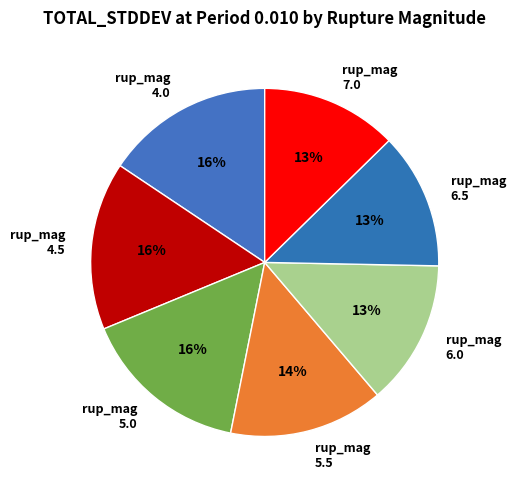

To the nearest percent, what is the average slice percentage?

14%